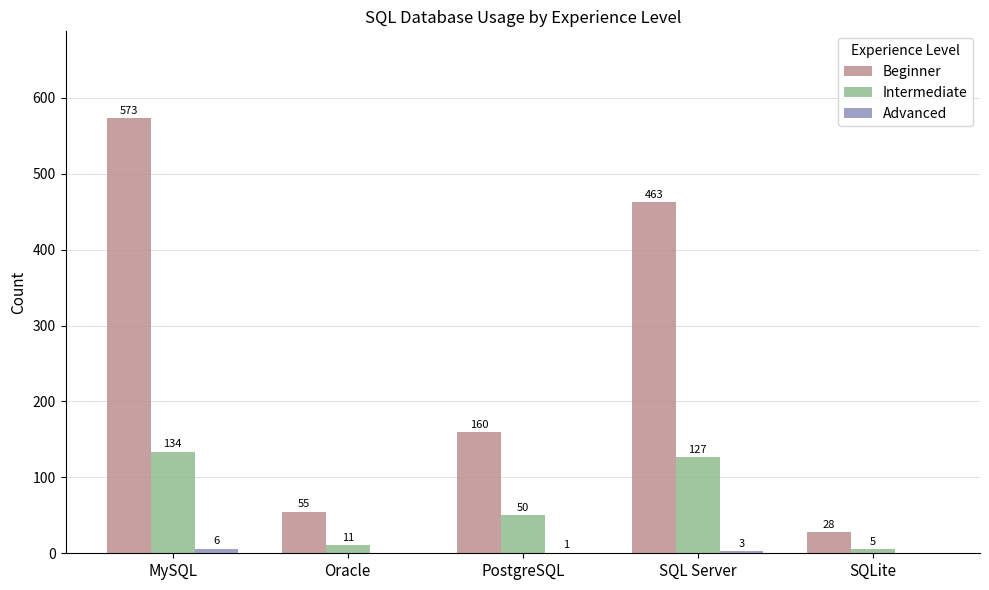

Which series changed the most between Oracle and SQLite?

Beginner